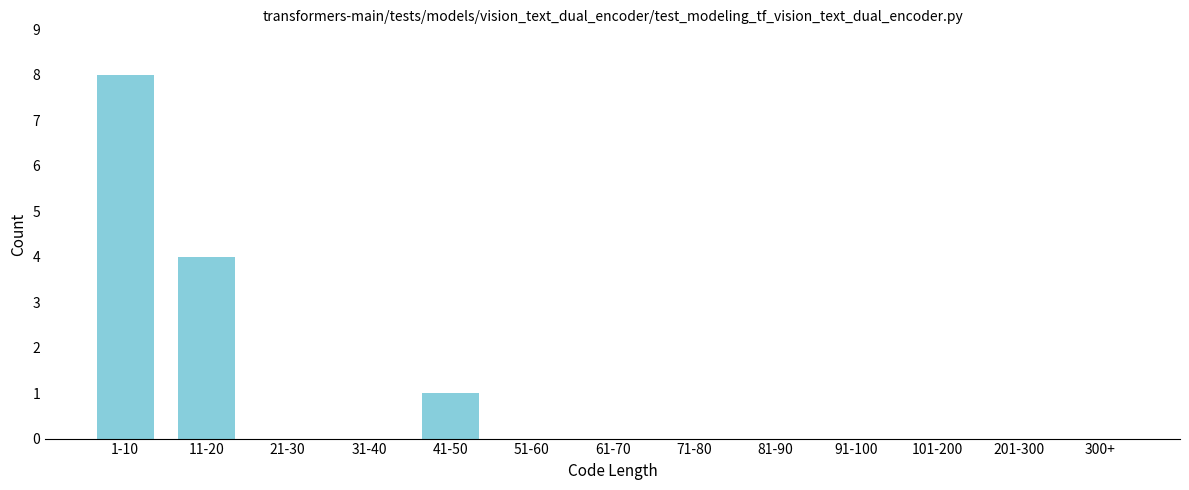

Reading left to right, what are all the values shown in this chart?

1-10=8	11-20=4	21-30=0	31-40=0	41-50=1	51-60=0	61-70=0	71-80=0	81-90=0	91-100=0	101-200=0	201-300=0	300+=0